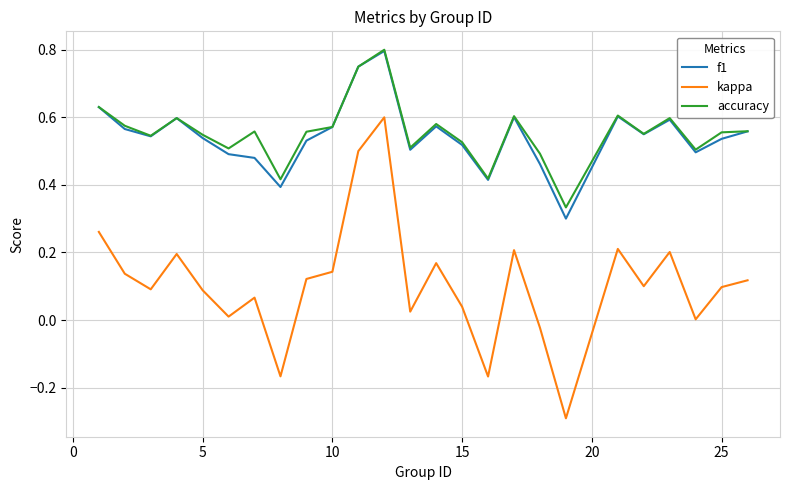

True or false: f1 and kappa intersect in this chart.

False